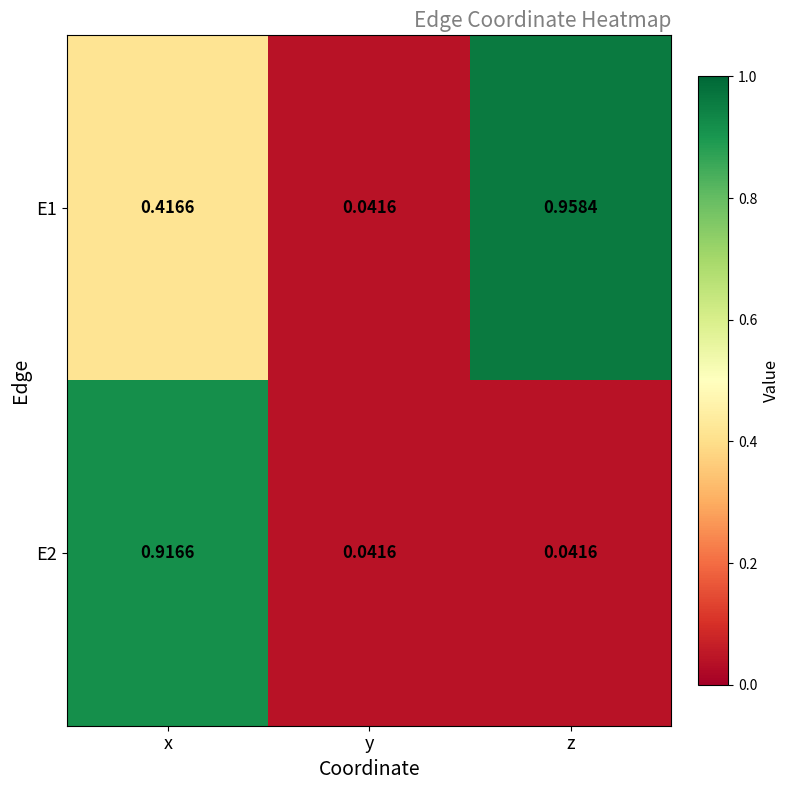

Rank the categories by E1 value from highest to lowest.

z, x, y